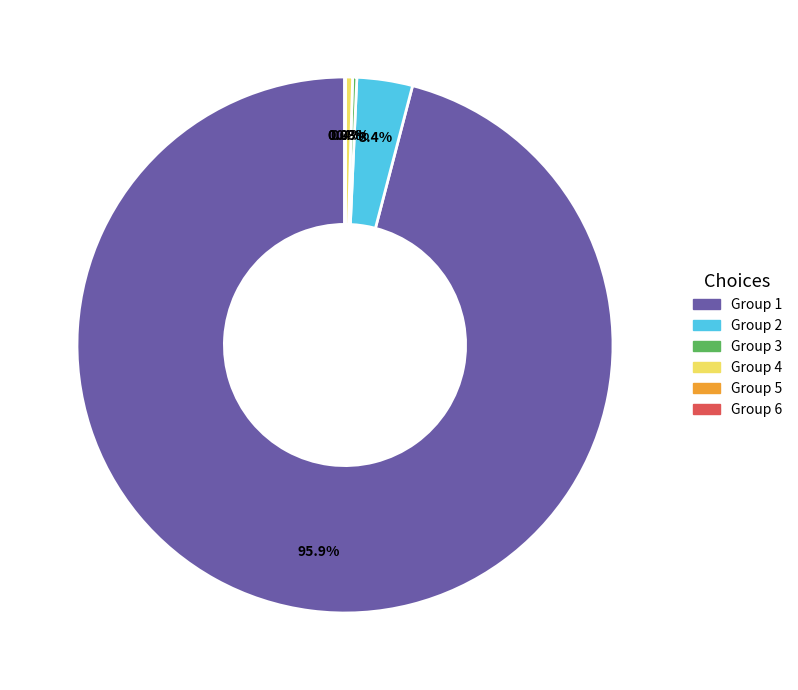

Is there any slice that represents more than half of the pie?

Yes